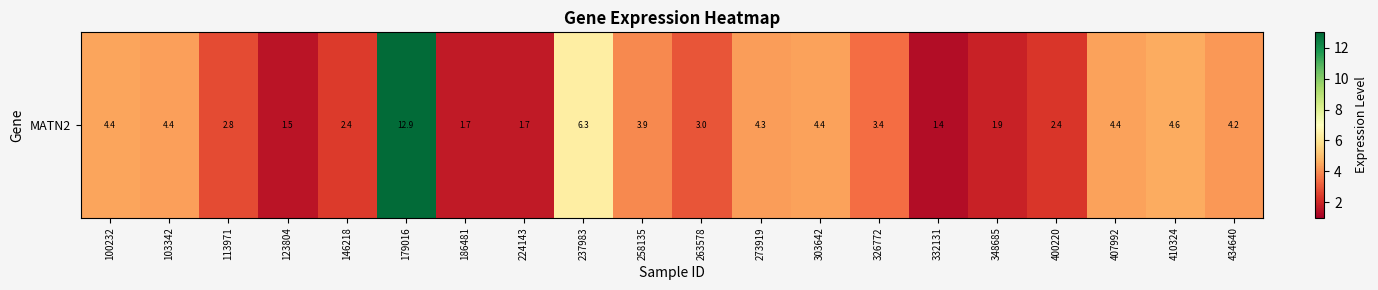

Reading left to right, what are all the values shown in this chart?

100232=4.4	103342=4.4	113971=2.8	123804=1.5	146218=2.4	179016=12.9	186481=1.7	224143=1.7	237983=6.3	258135=3.9	263578=3.0	273919=4.3	303642=4.4	326772=3.4	332131=1.4	348685=1.9	400220=2.4	407992=4.4	410324=4.6	434640=4.2